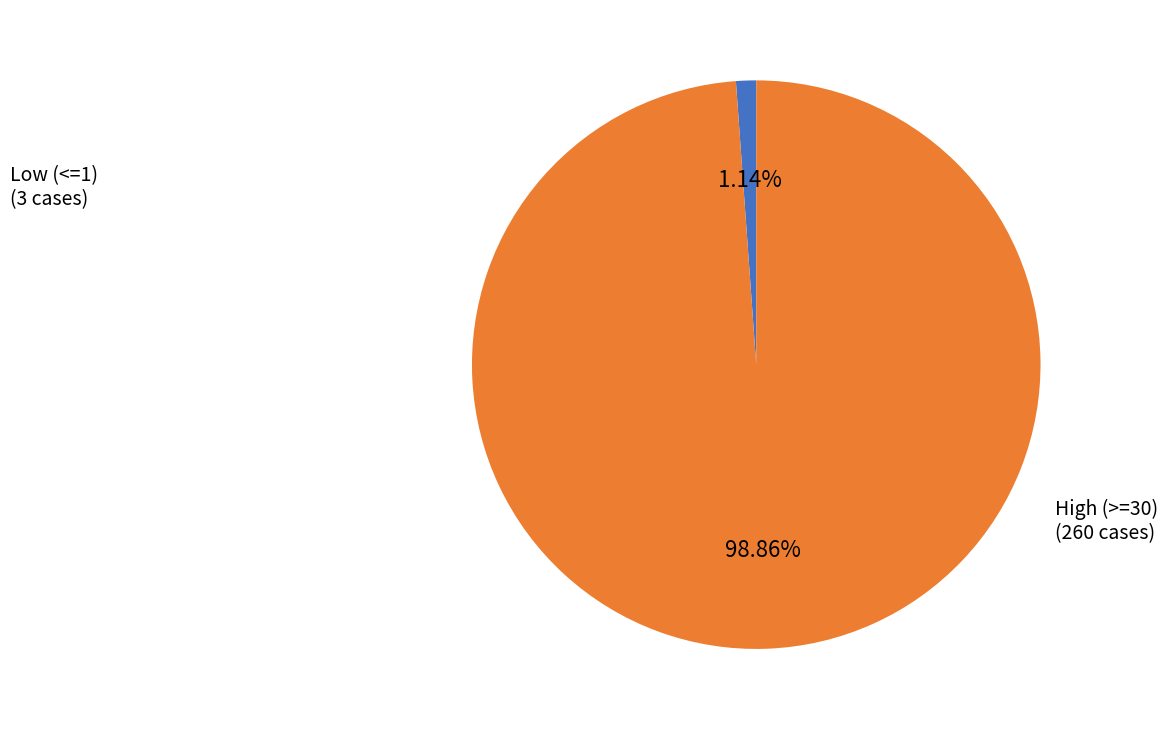

Which has a higher value, High (>=30) or Low (<=1)?

High (>=30)